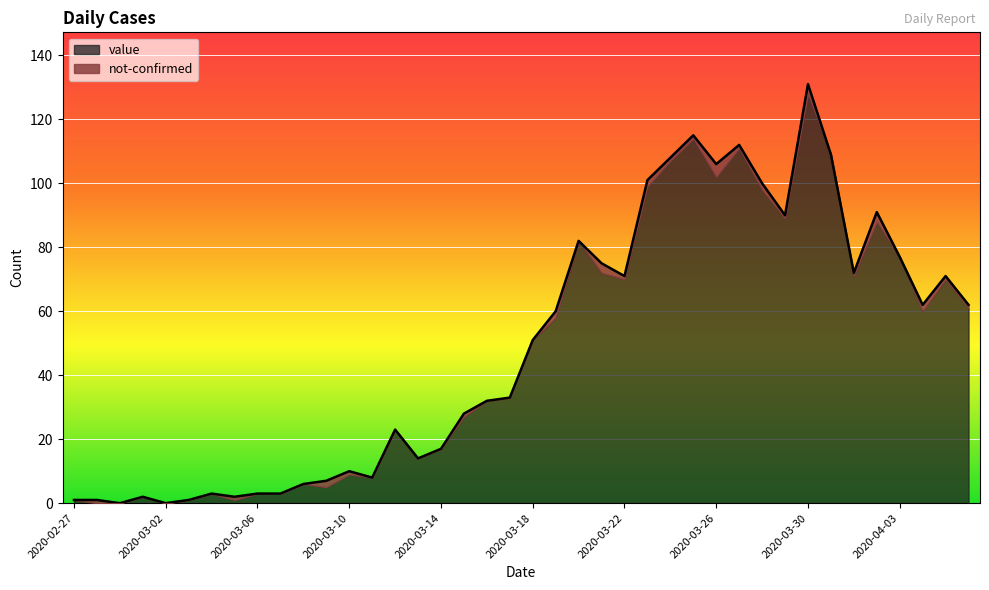

How many data points are above 51?

19